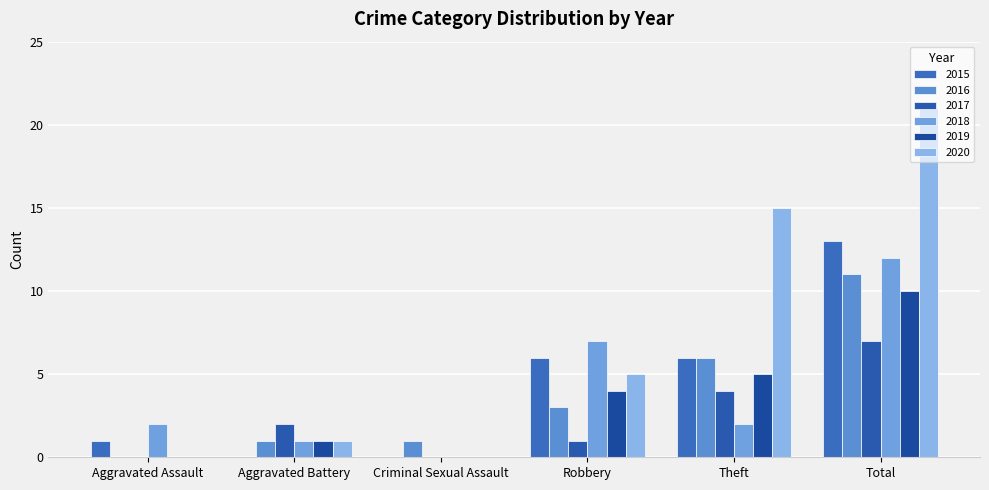

Count the number of categories in the chart.

6